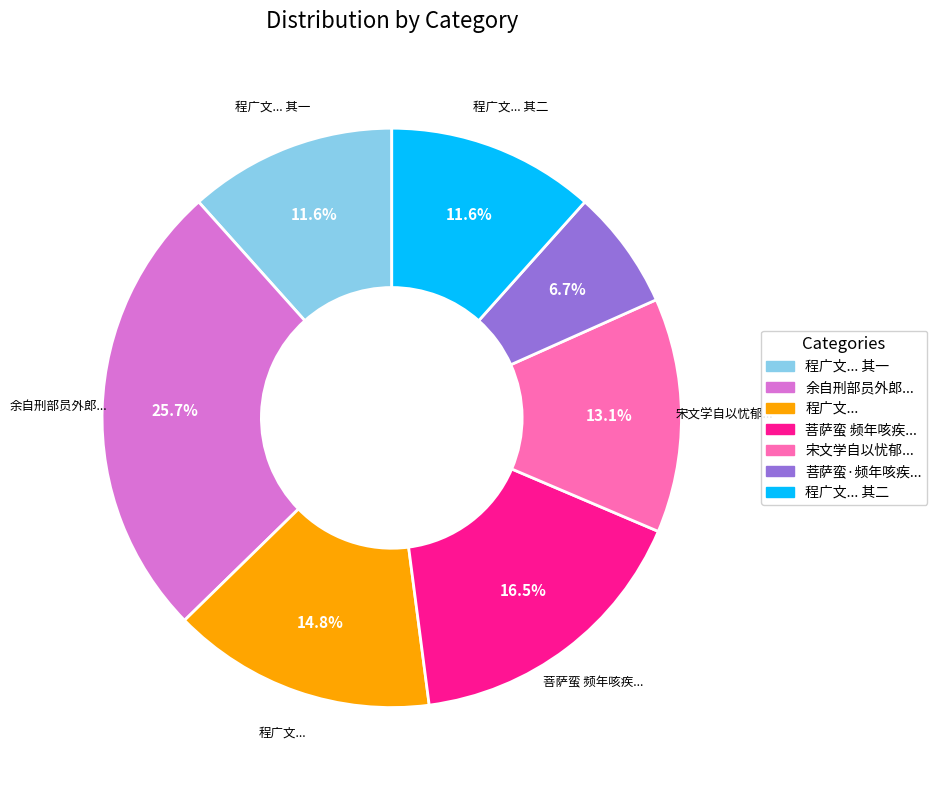

Does any single category account for the majority?

No